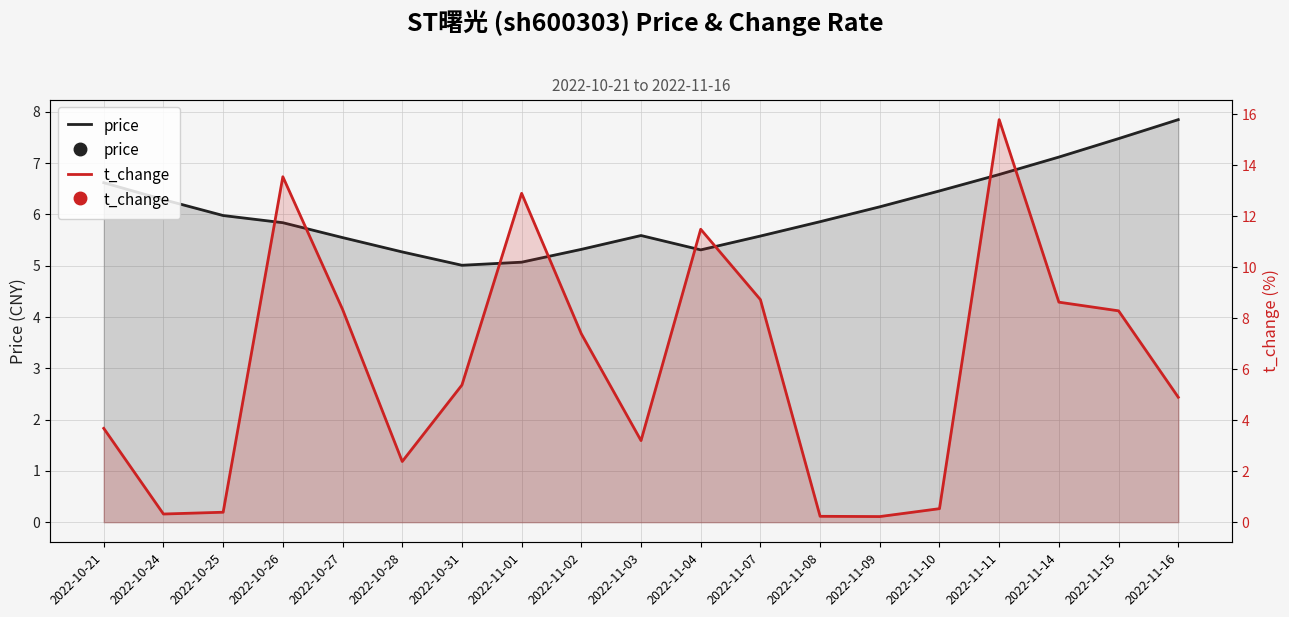

Which series contains the highest Y value?

t_change